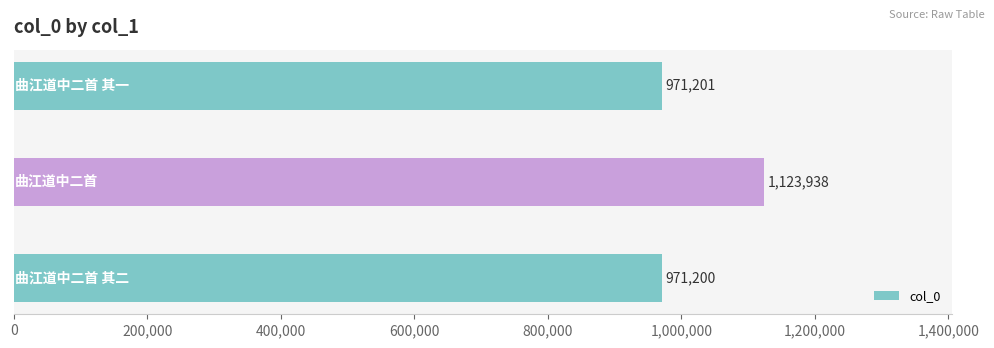

What is the maximum value shown in the chart?

1123938